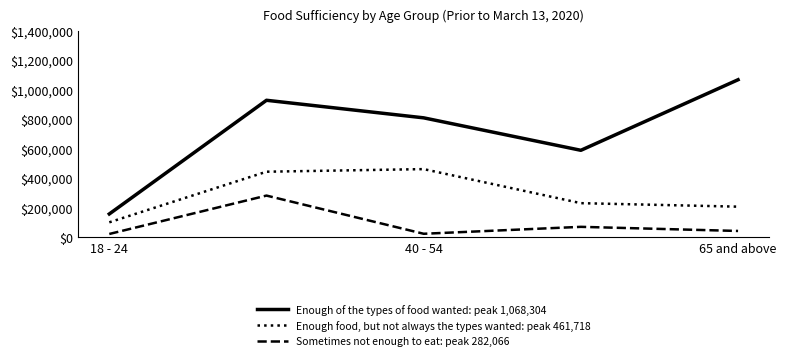

Rank the series by their average value, from lowest to highest.

Sometimes not enough to eat: peak 282,066, Enough food, but not always the types wanted: peak 461,718, Enough of the types of food wanted: peak 1,068,304